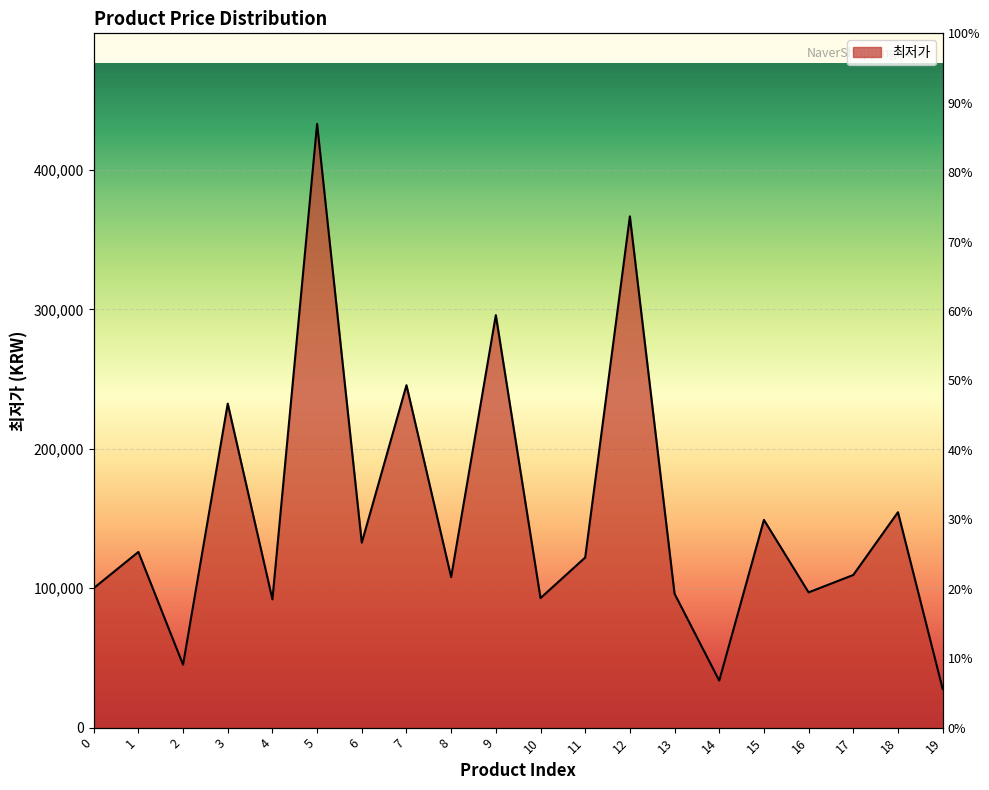

Which has a higher value, 14 or 1?

1